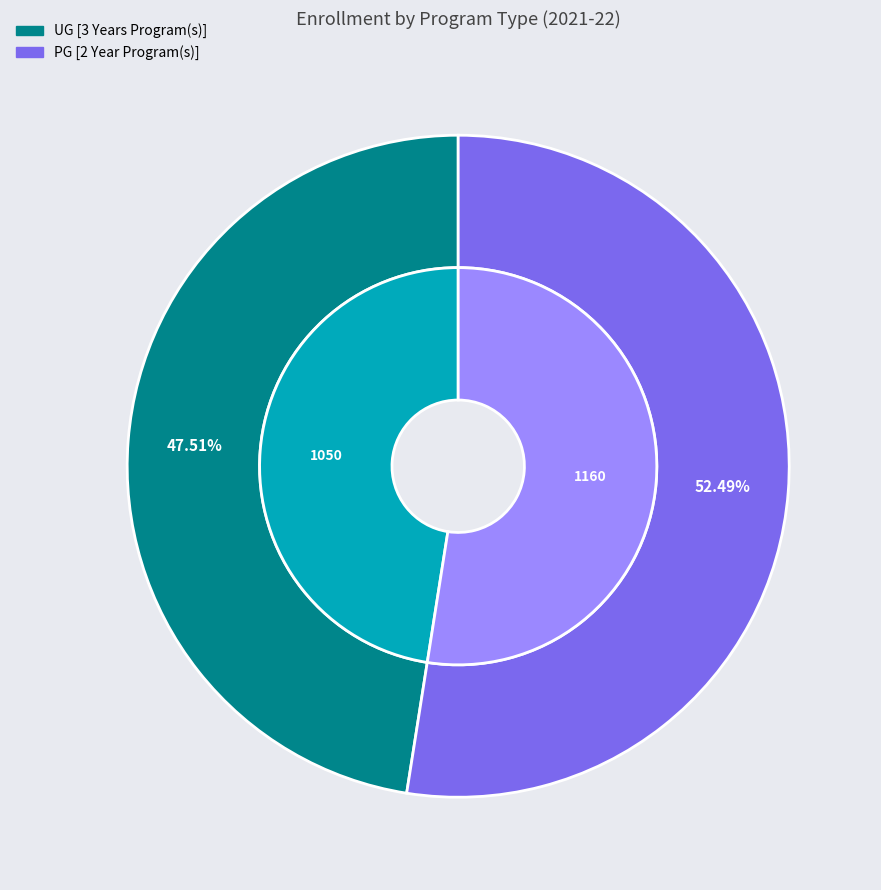

True or false: UG [3 Years Program(s)] accounts for 48% of the total.

True